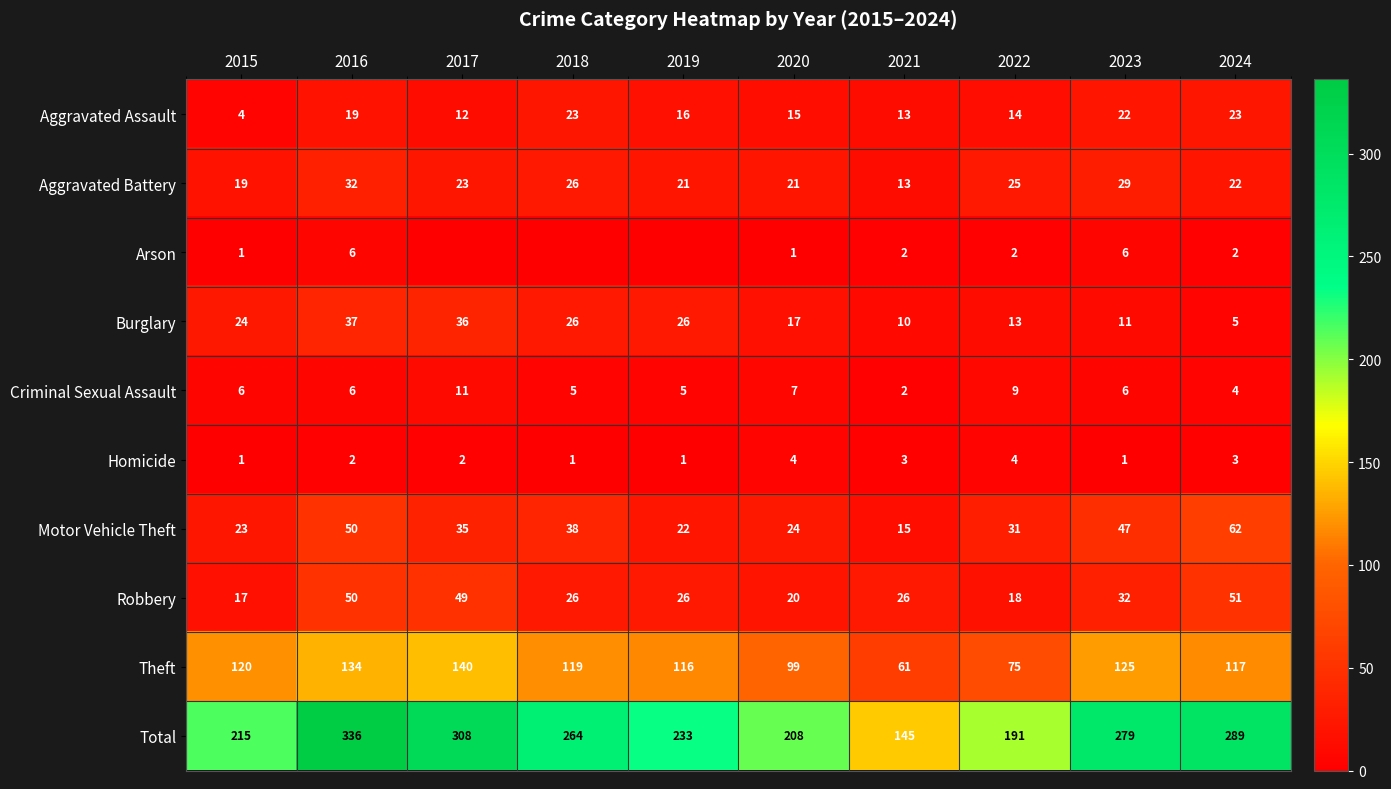

At 2020, list the series in order from largest to smallest.

Total, Theft, Motor Vehicle Theft, Aggravated Battery, Robbery, Burglary, Aggravated Assault, Criminal Sexual Assault, Homicide, Arson